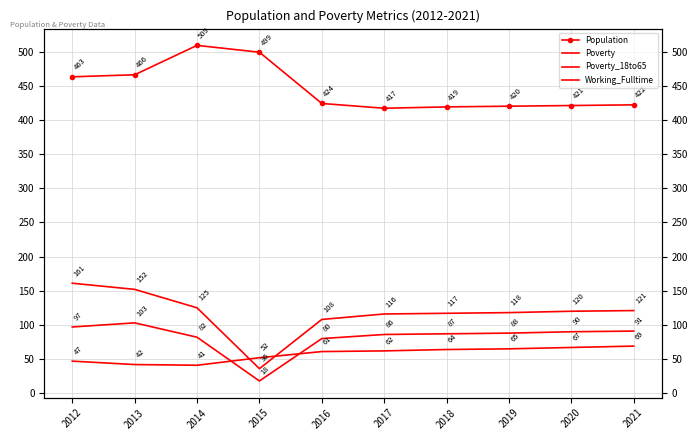

At which category is the sum across all series the highest?

2012